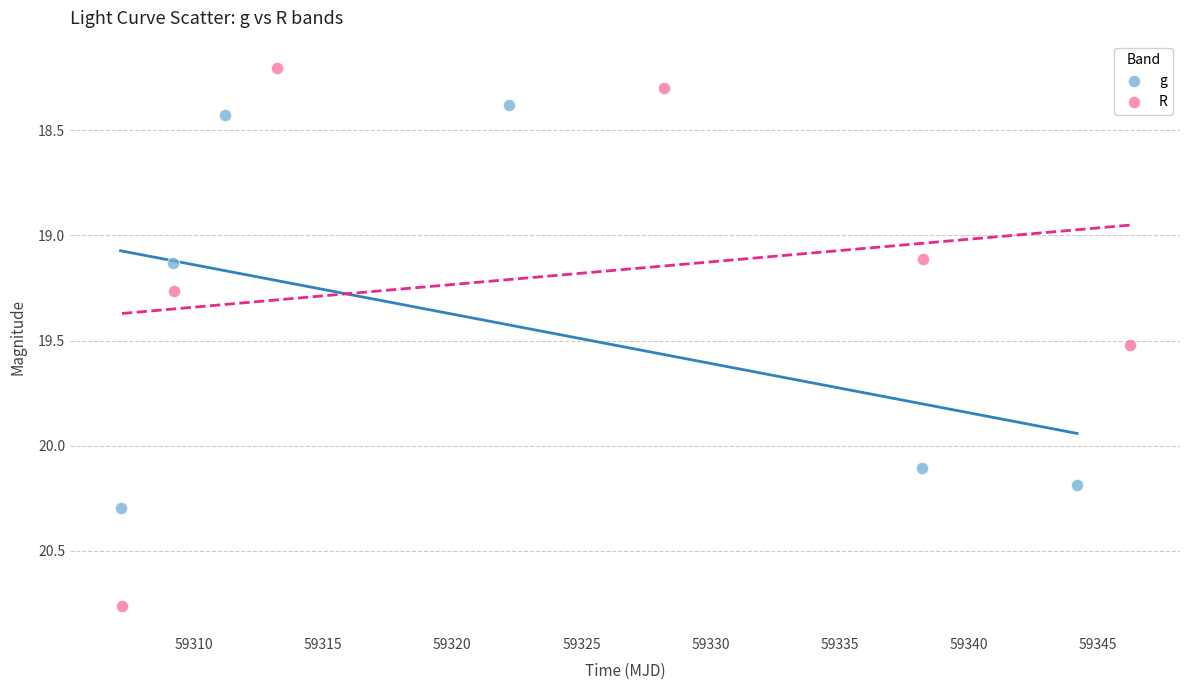

Which series has the largest Y range (max minus min)?

R